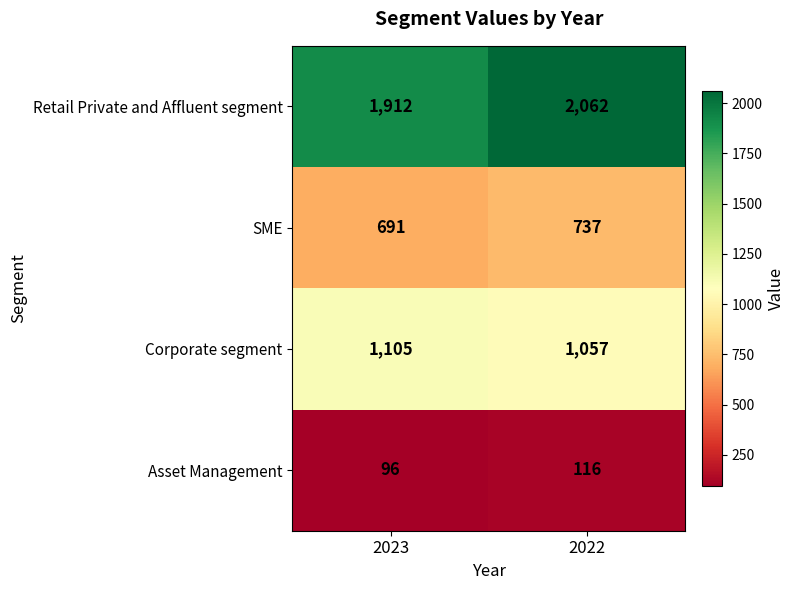

Reading right to left, list all the values displayed in this chart.

Retail Private and Affluent segment: 2062	1912
SME: 737	691
Corporate segment: 1057	1105
Asset Management: 116	96